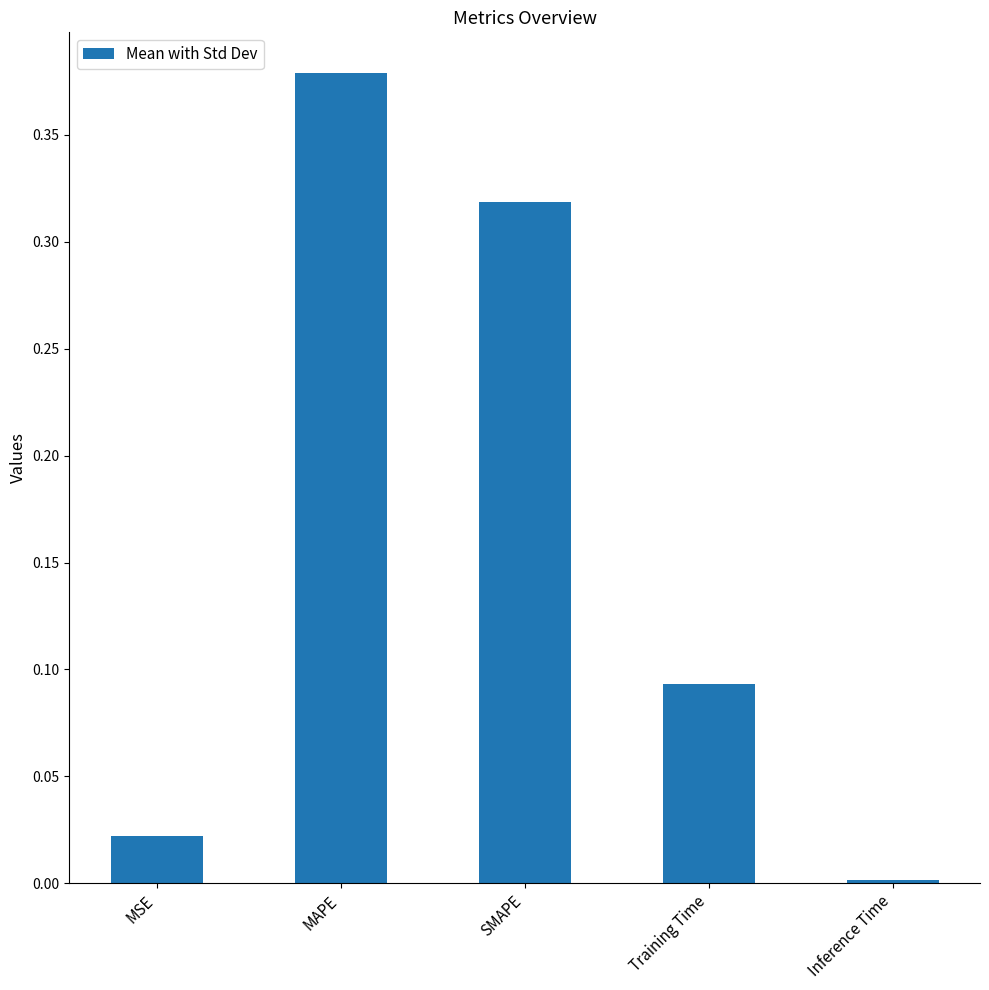

Is it true that the value at Inference Time is 0.0?

True